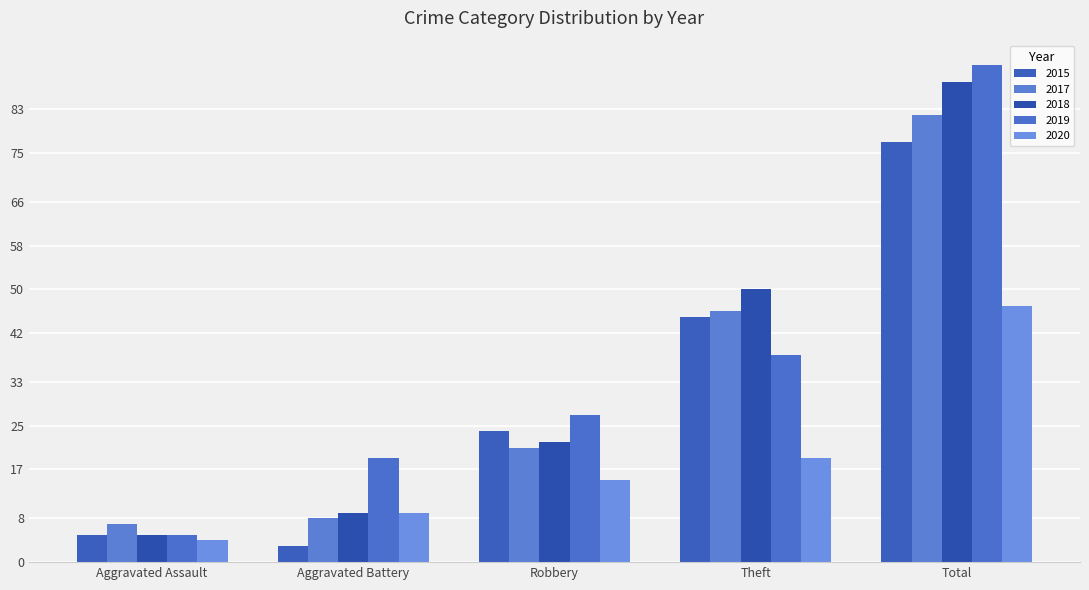

What is the difference between the highest and lowest values at Aggravated Battery?

16